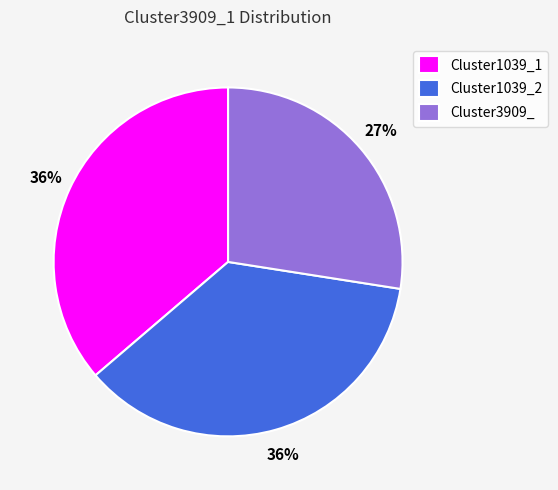

How many segments does this pie chart have?

3